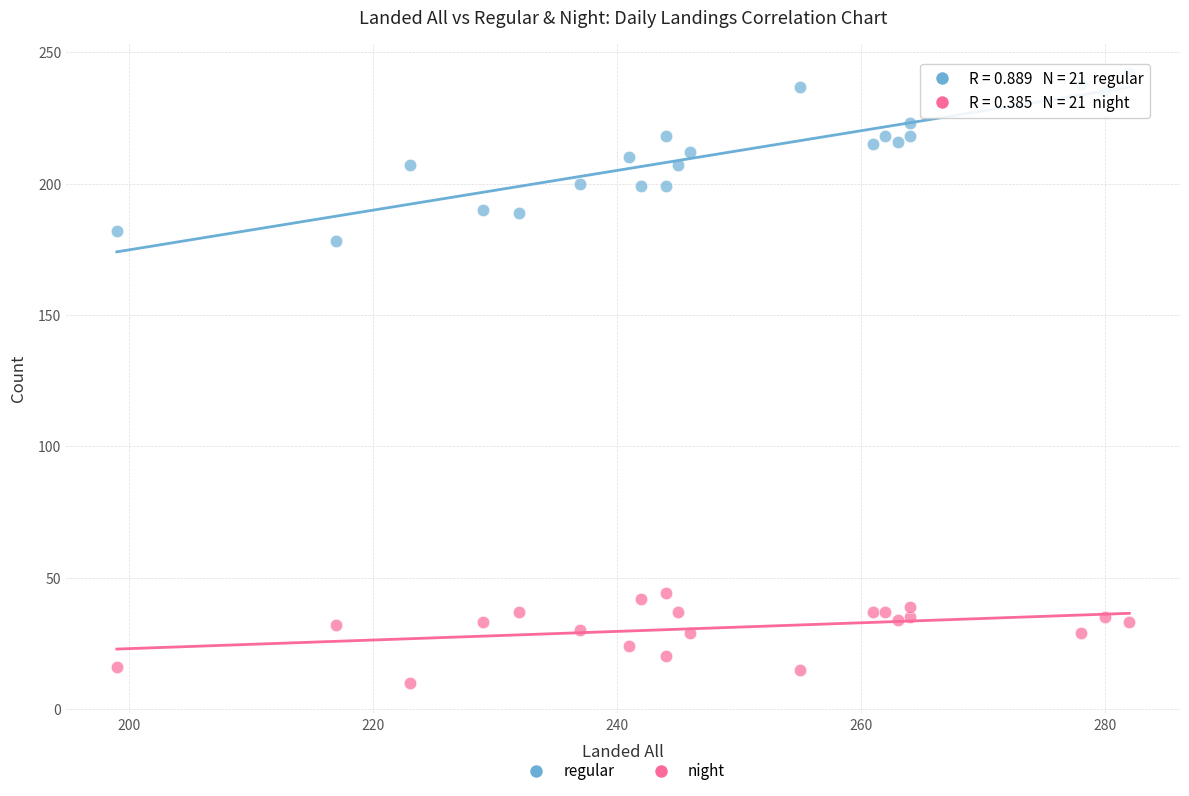

Which series reaches the minimum Y coordinate?

night